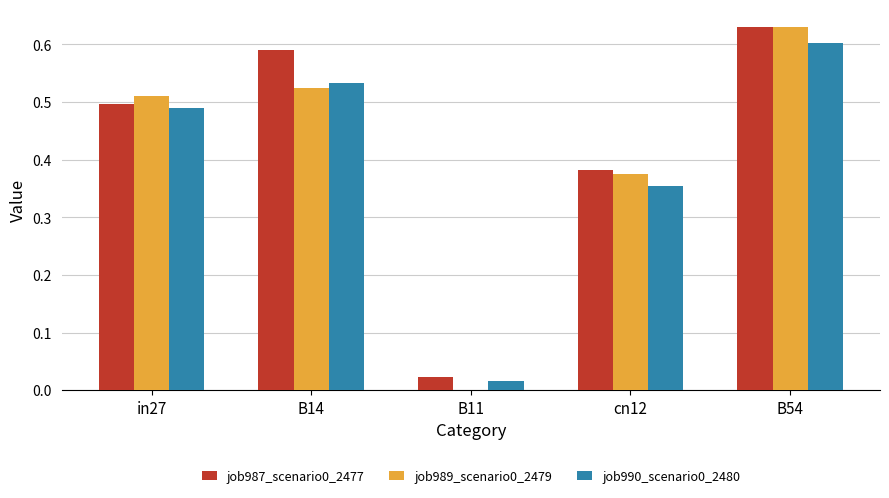

What is the sum of all job987_scenario0_2477 values?

2.1